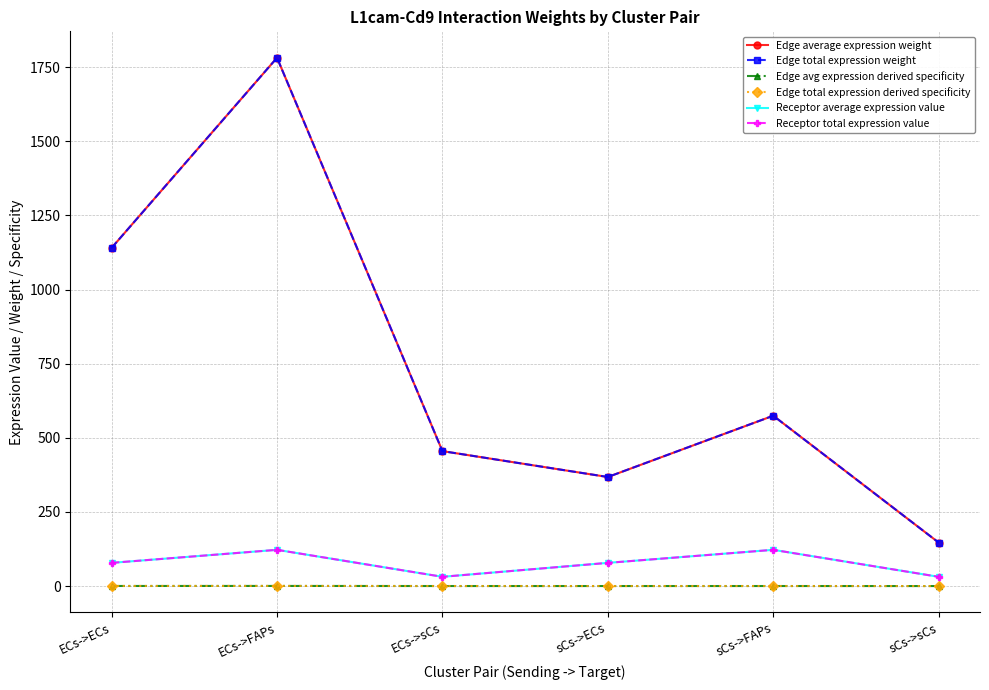

What is the sum of the Edge average expression weight values at ECs->ECs and sCs->ECs?

1508.3